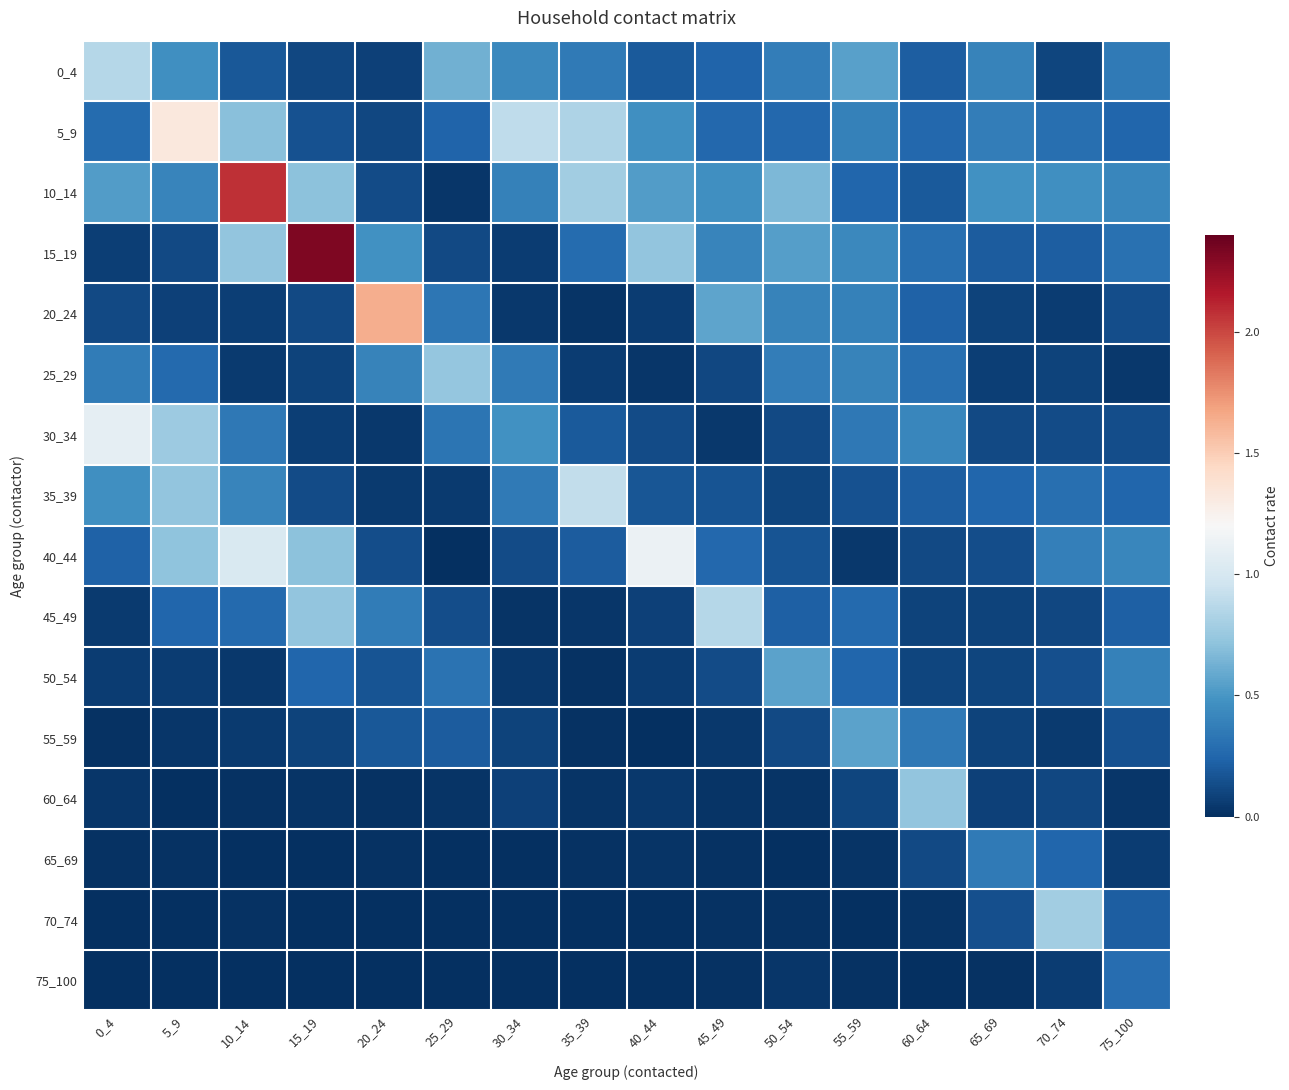

Which series has the largest total across all categories?

10_14